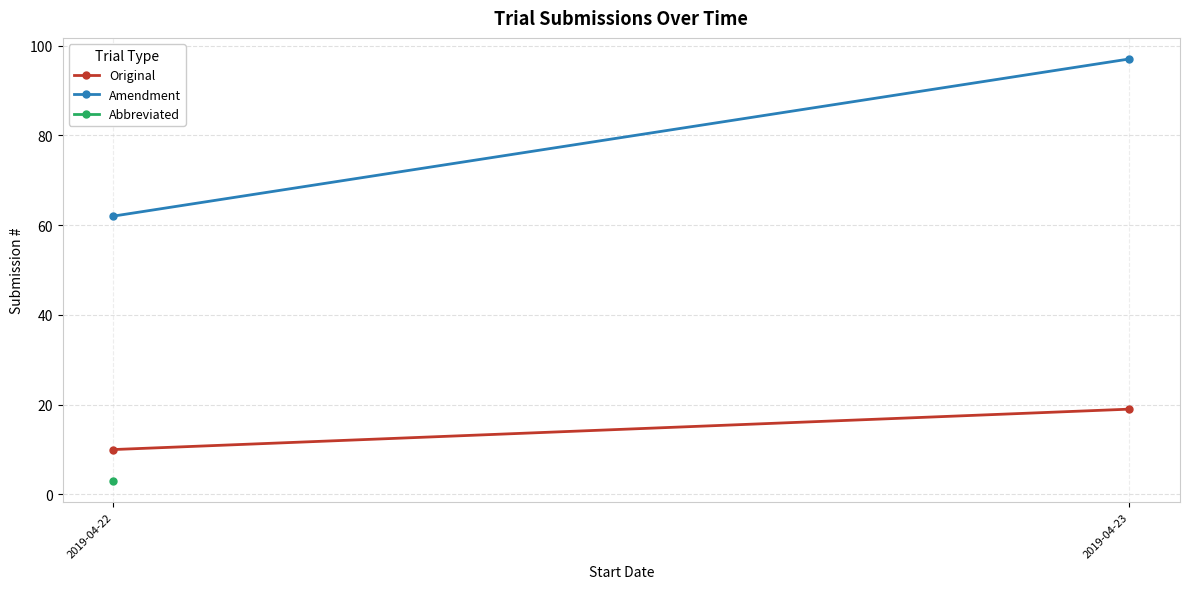

What is the value of the Amendment point at the 1st from the left?

62